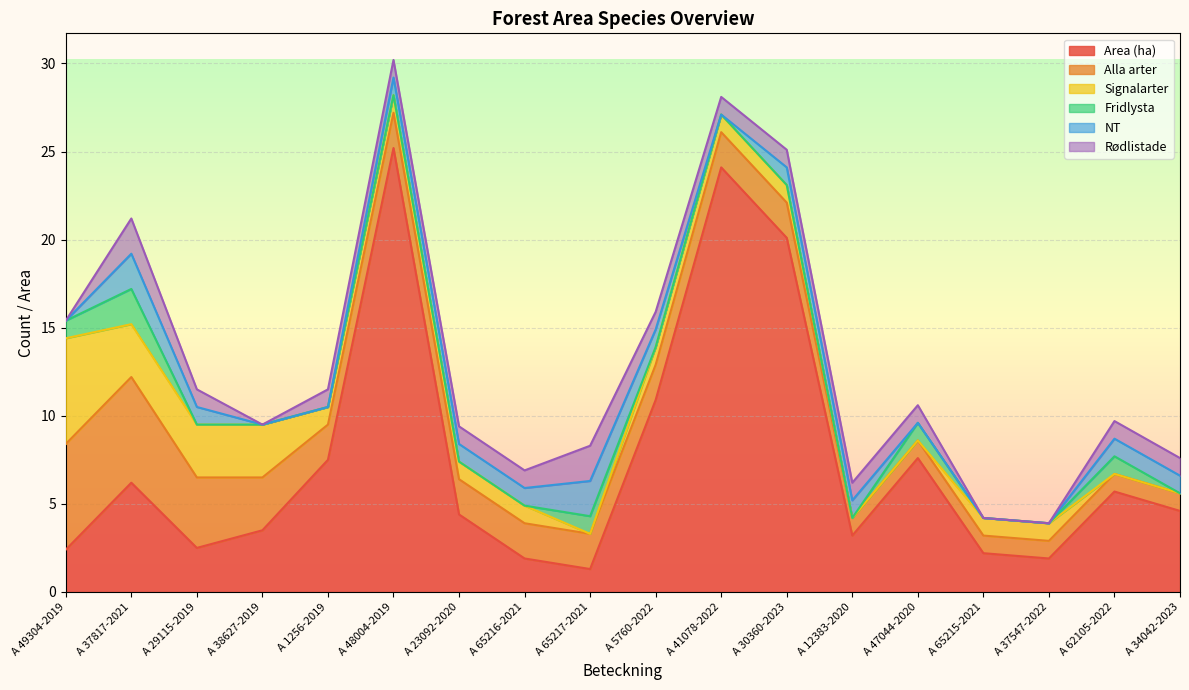

Which series has the widest spread of values?

Area (ha)